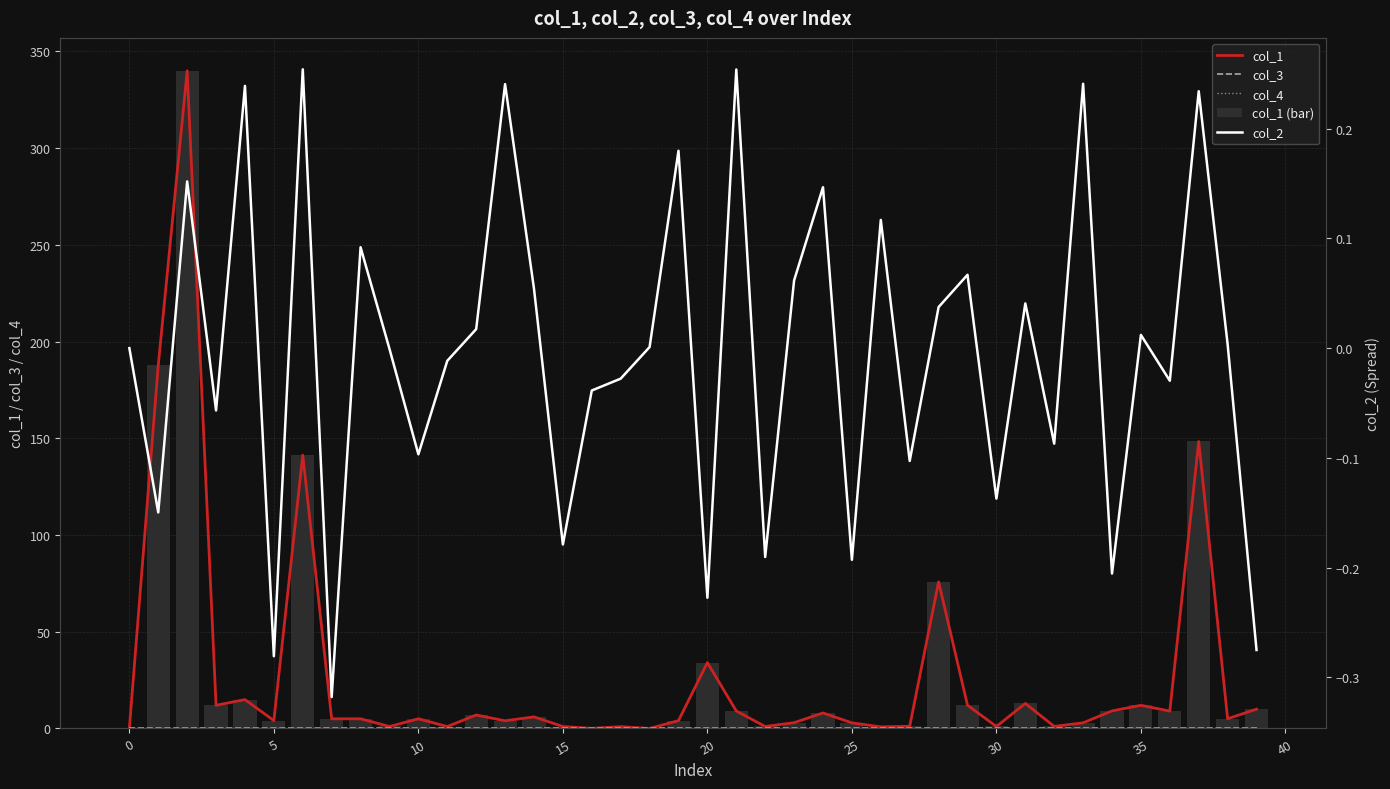

At 30, list the series in order from smallest to largest.

col_2, col_3, col_4, col_1, col_1 (bar)